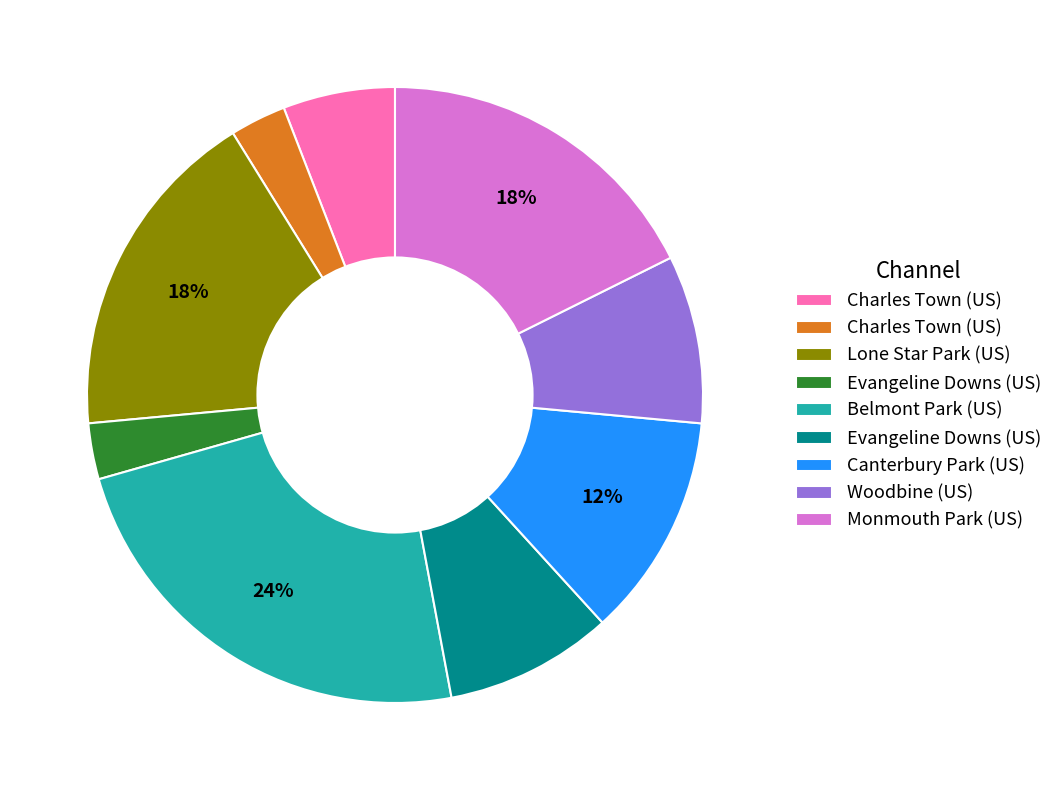

Is there any slice that represents more than half of the pie?

No